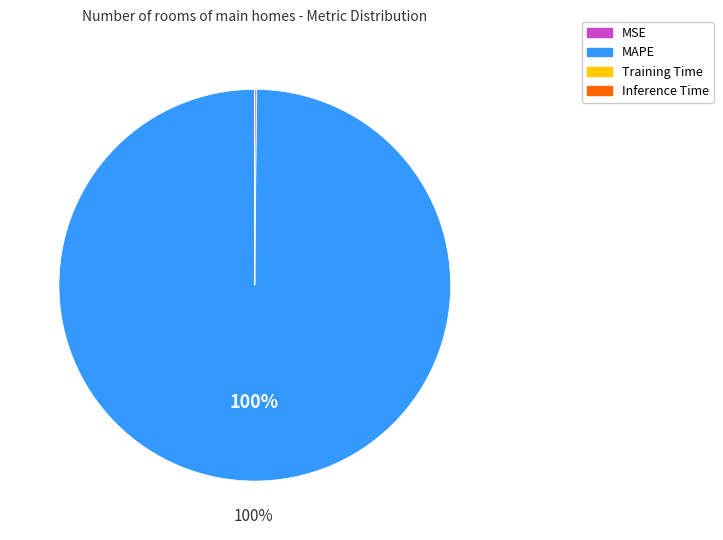

The MAPE slice represents 100% of the pie. True or false?

True